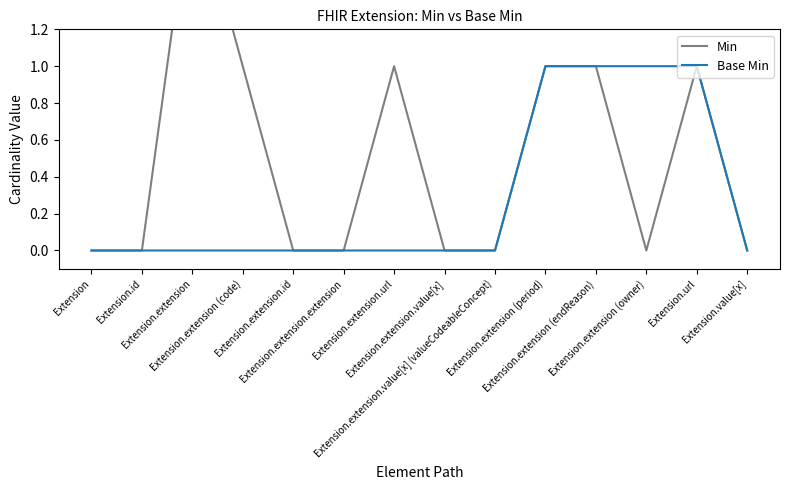

True or false: Base Min and Min cross at least once.

False